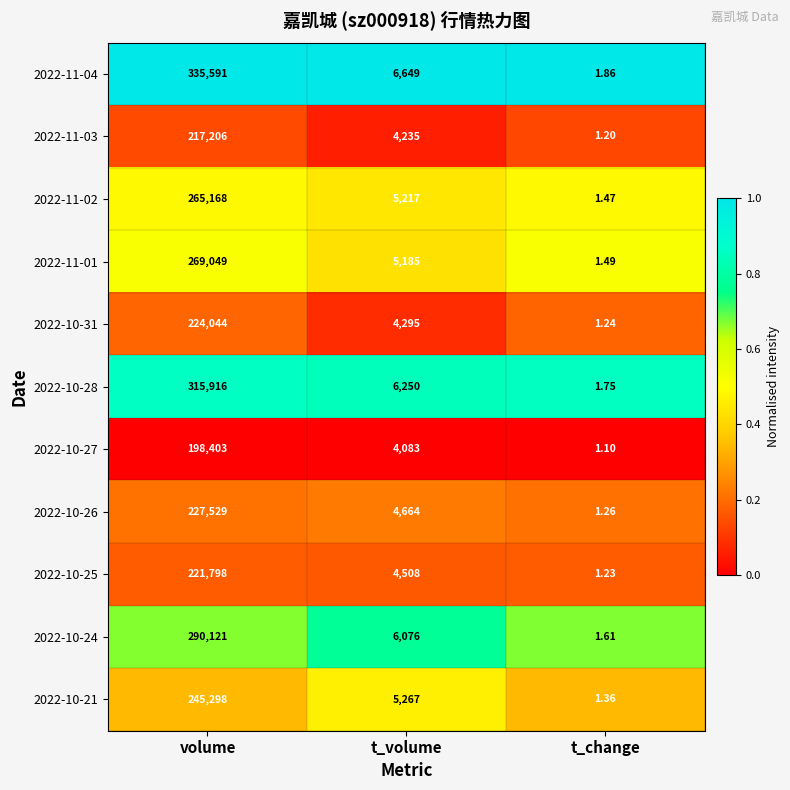

Which category has the highest value in the 2022-10-28 series?

volume